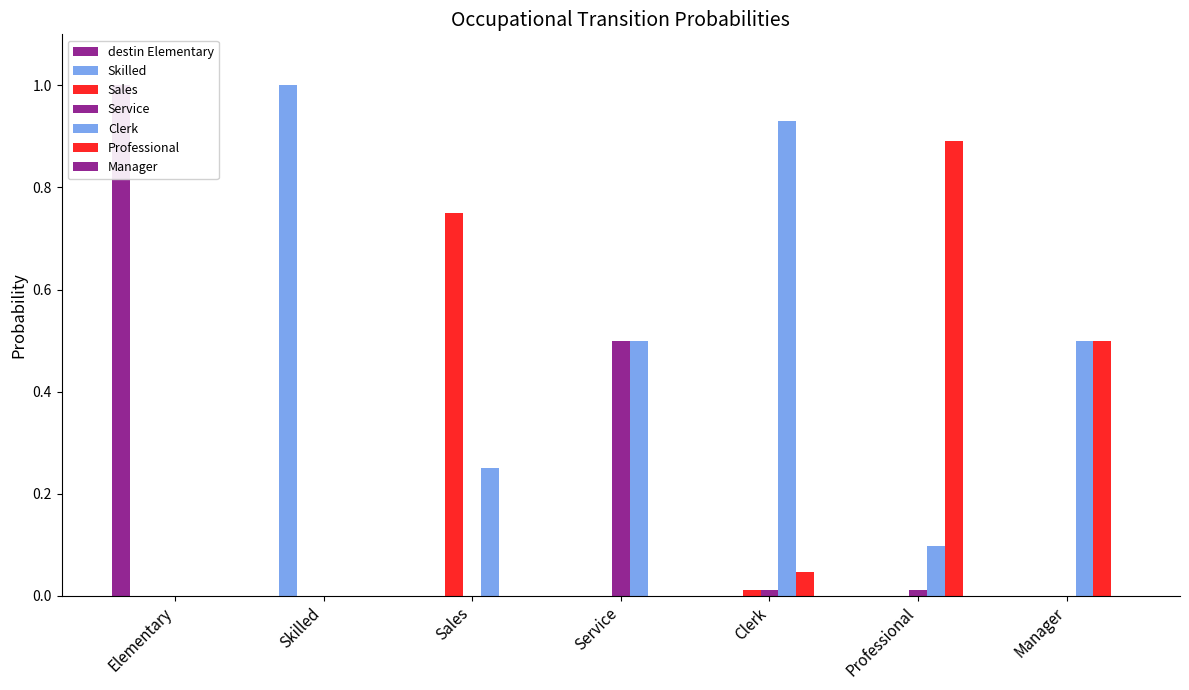

List the labels in order of Clerk value, smallest first.

Elementary, Skilled, Professional, Sales, Service, Manager, Clerk